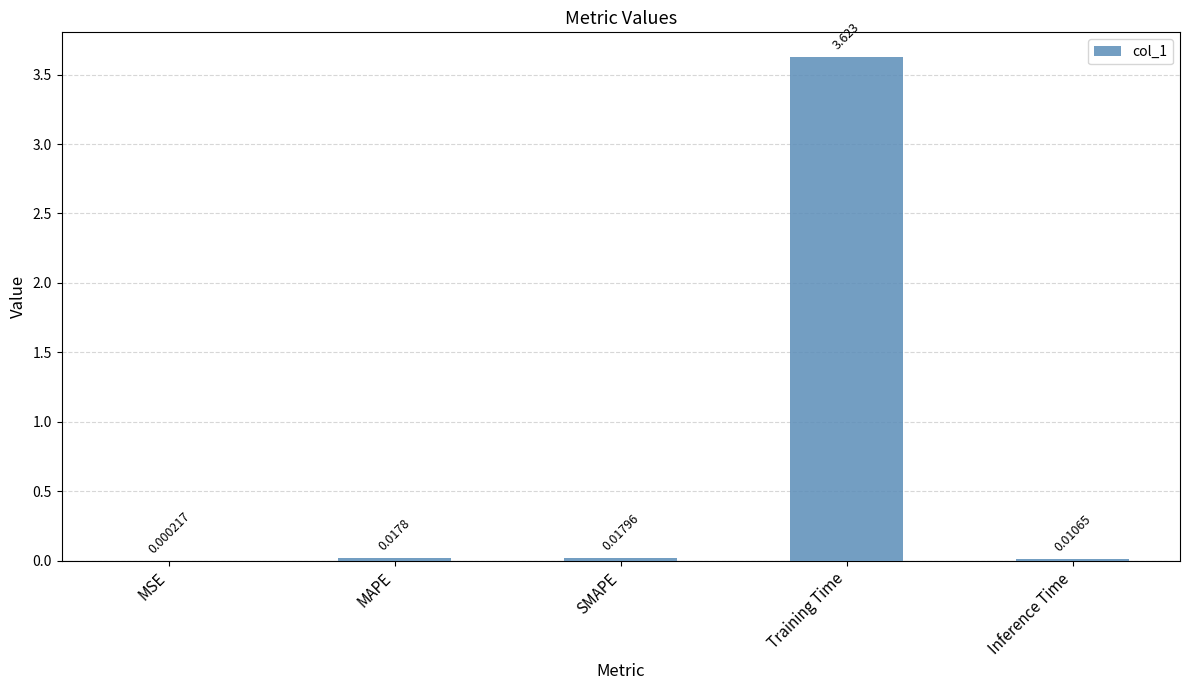

At which category does the chart reach its peak across all series?

Training Time